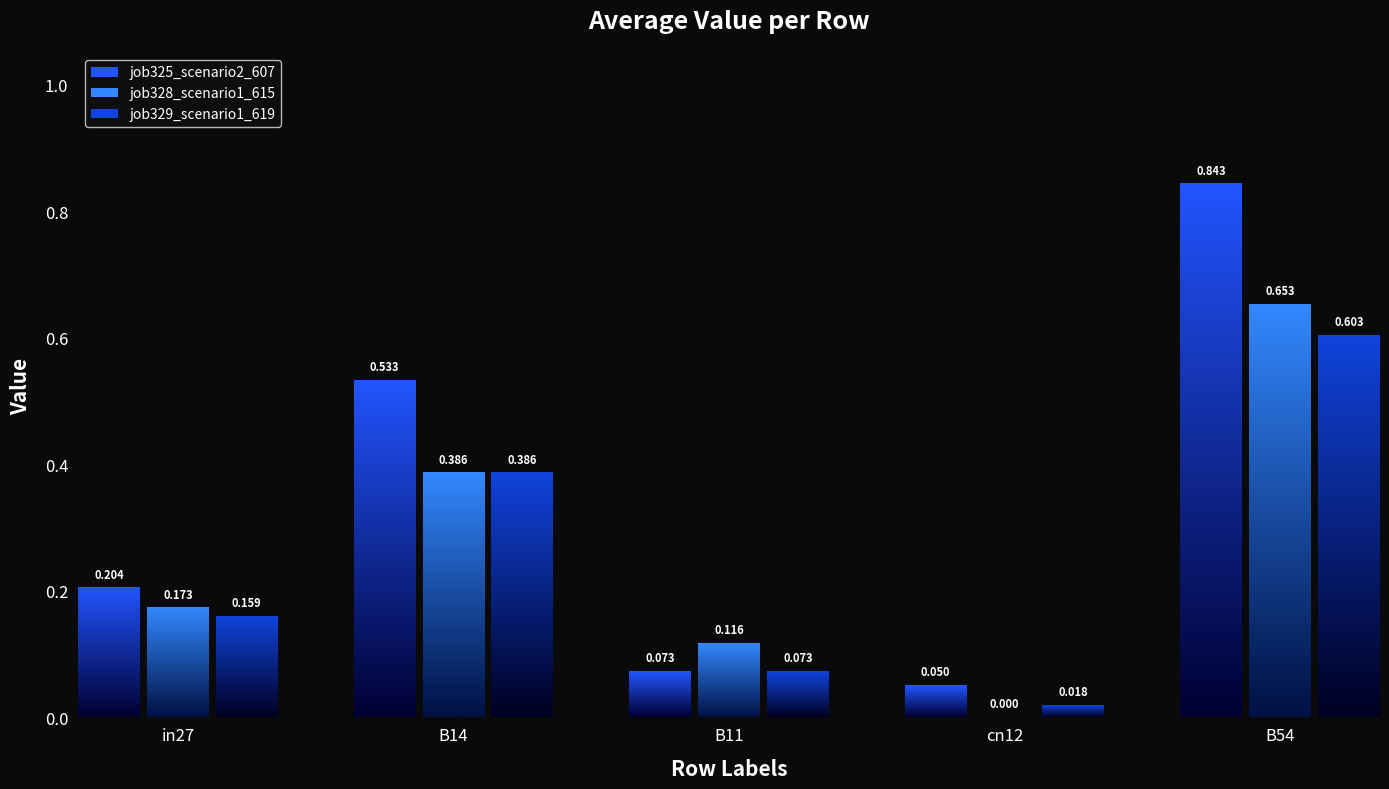

What is the difference between the maximum and minimum values in the job325_scenario2_607 series?

0.8